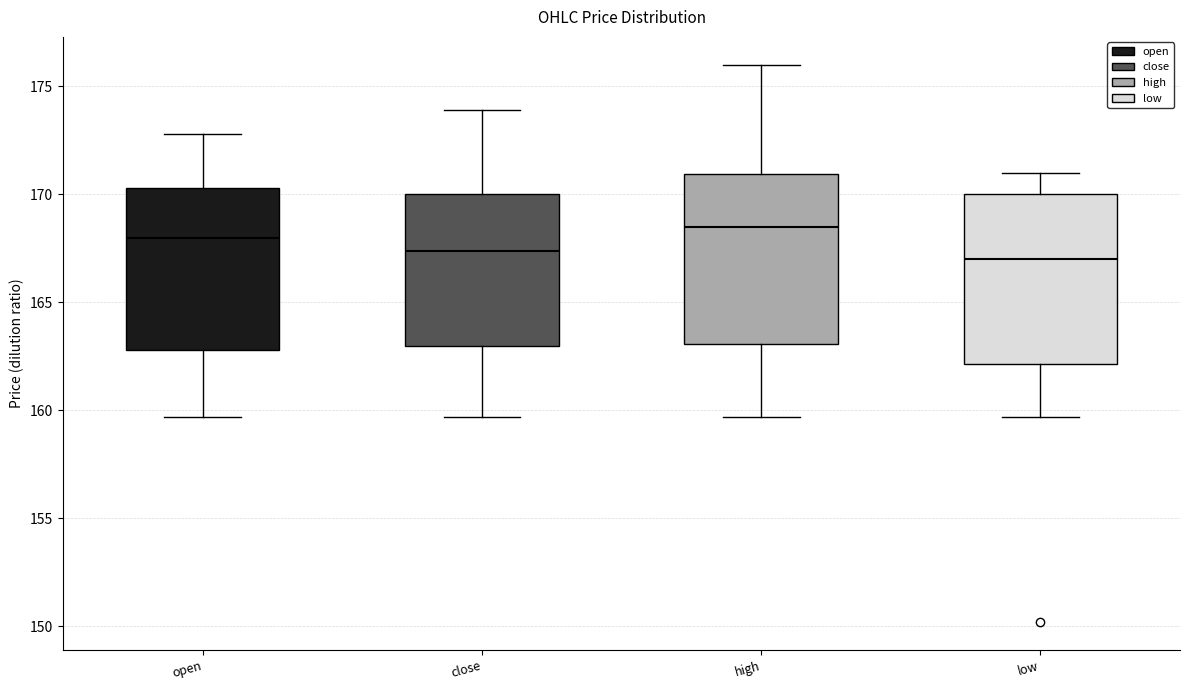

Reading left to right, transcribe this box plot: for each box, give where its median line is, the range the box spans, and where its two whiskers end, as read against the y-axis. The values are not printed on the chart, so give them approximately, as read against the axis.

open: median 168.0, box 163.0 to 170.5, whiskers 159.5 to 173.0
close: median 167.5, box 163.0 to 170.0, whiskers 159.5 to 174.0
high: median 168.5, box 163.0 to 171.0, whiskers 159.5 to 176.0
low: median 167.0, box 162.0 to 170.0, whiskers 159.5 to 171.0